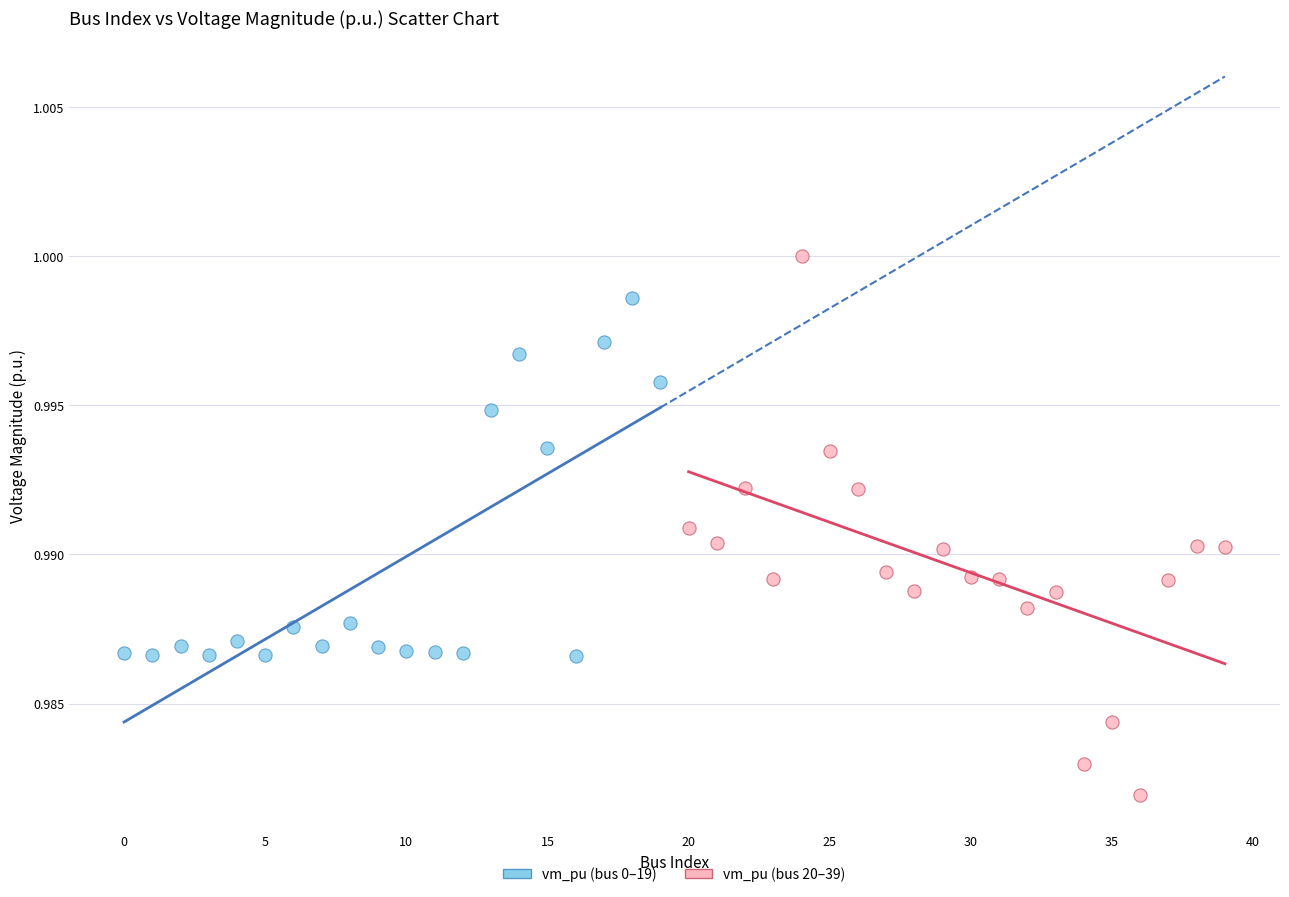

Which series reaches the minimum Y coordinate?

vm_pu (bus 20–39)